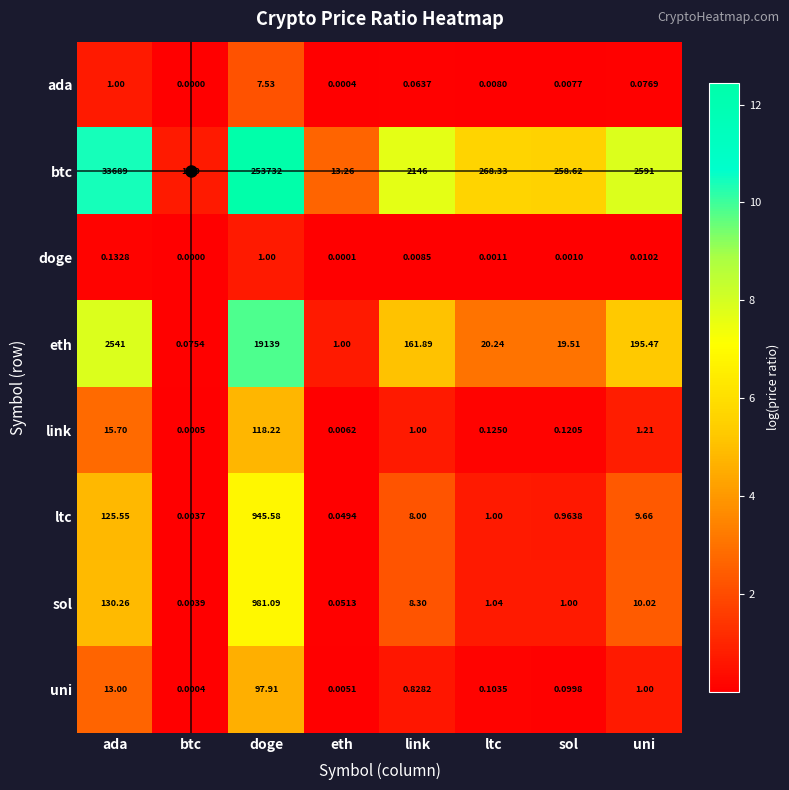

Rank the series by their maximum value, from highest to lowest.

btc, eth, sol, ltc, link, uni, ada, doge